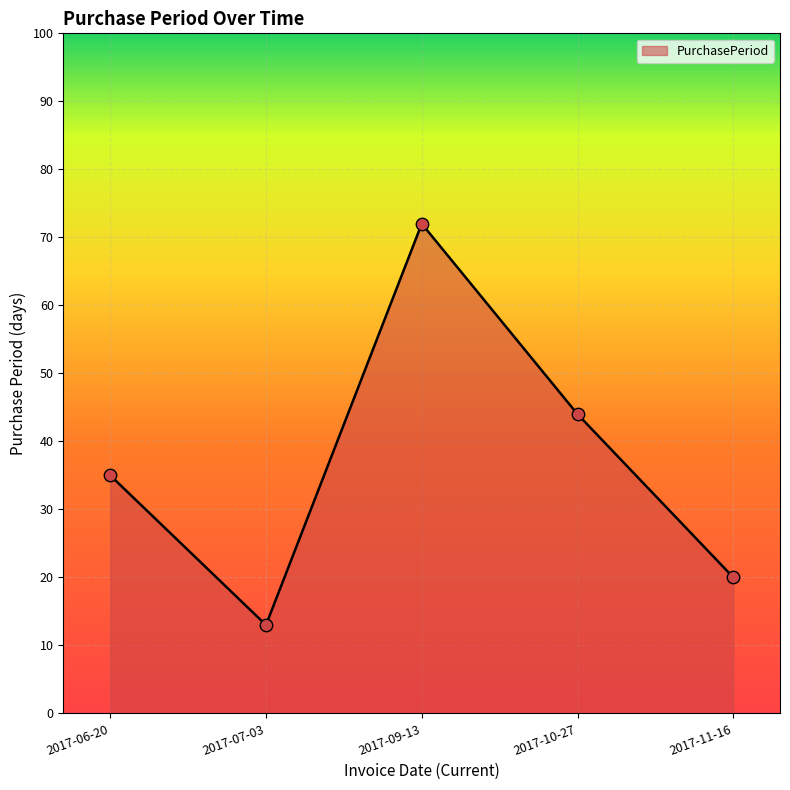

What is the ratio of the value at 2017-11-16 to the value at 2017-10-27?

0.5